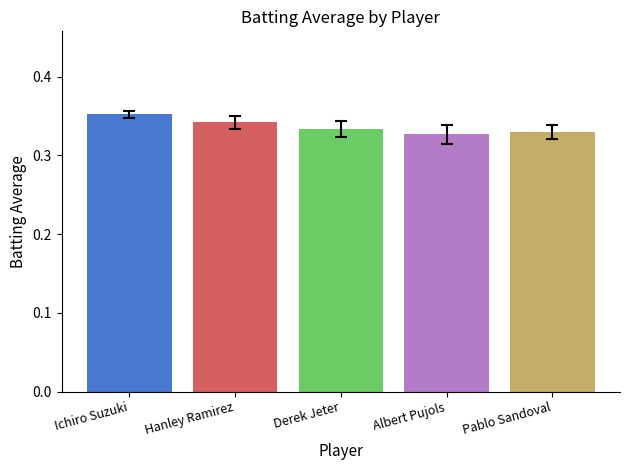

What is the sum of the values at Pablo Sandoval and Derek Jeter?

0.7